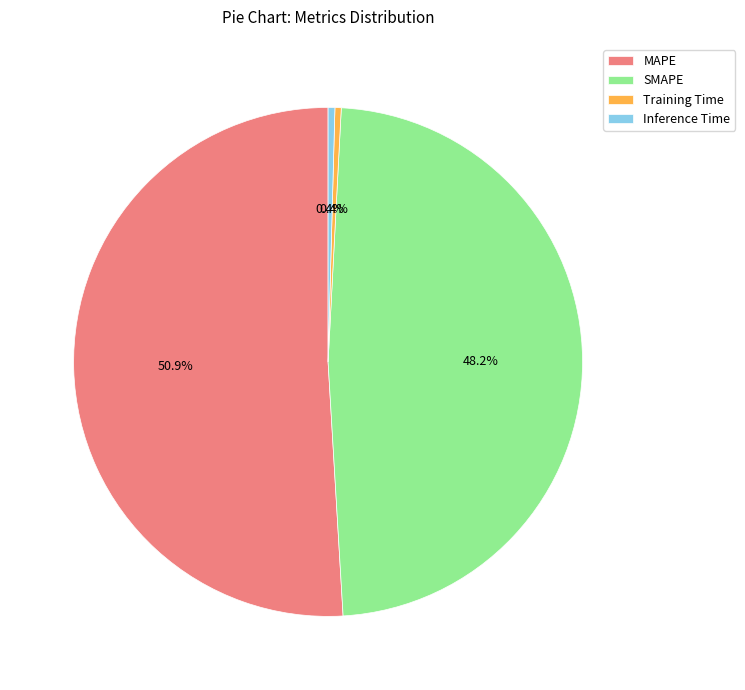

True or false: Inference Time accounts for 0% of the total.

True